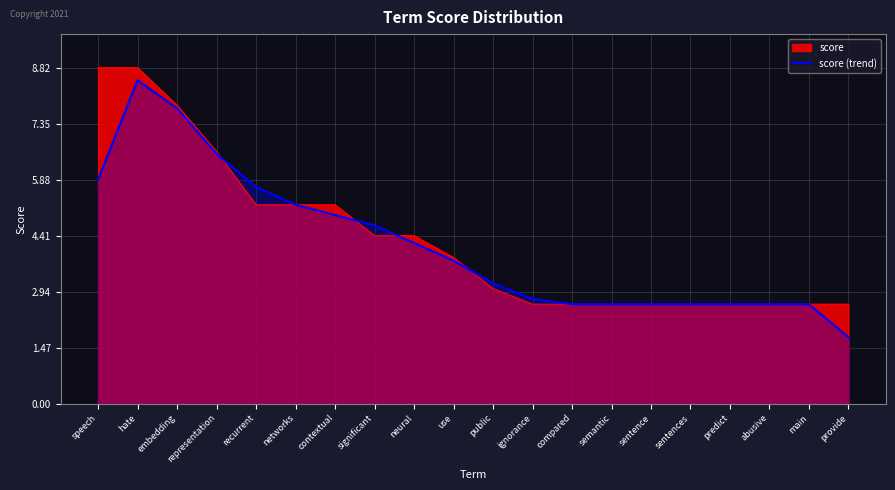

What is the greatest value displayed?

8.8